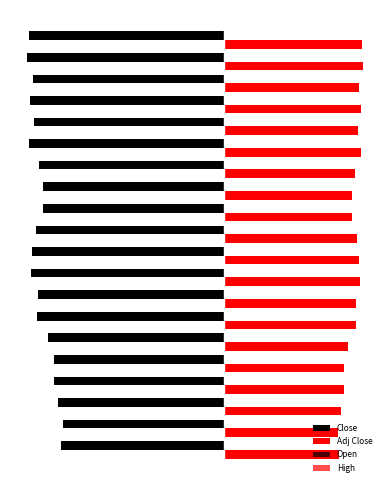

What is the value of the Close bar at the 15th from the left?

-42.2